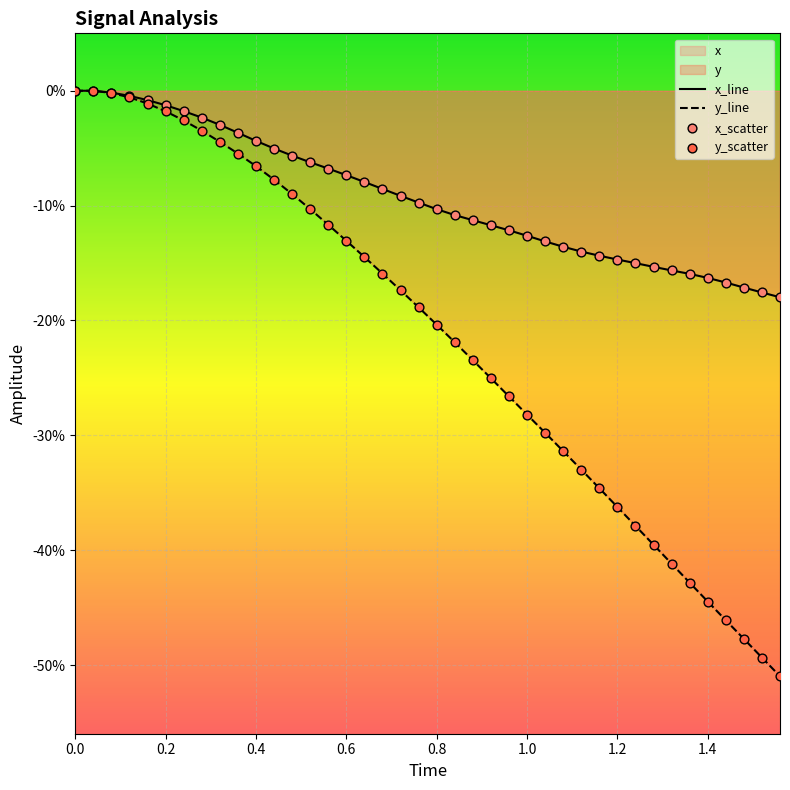

Which series has the largest Y range (max minus min)?

y_line